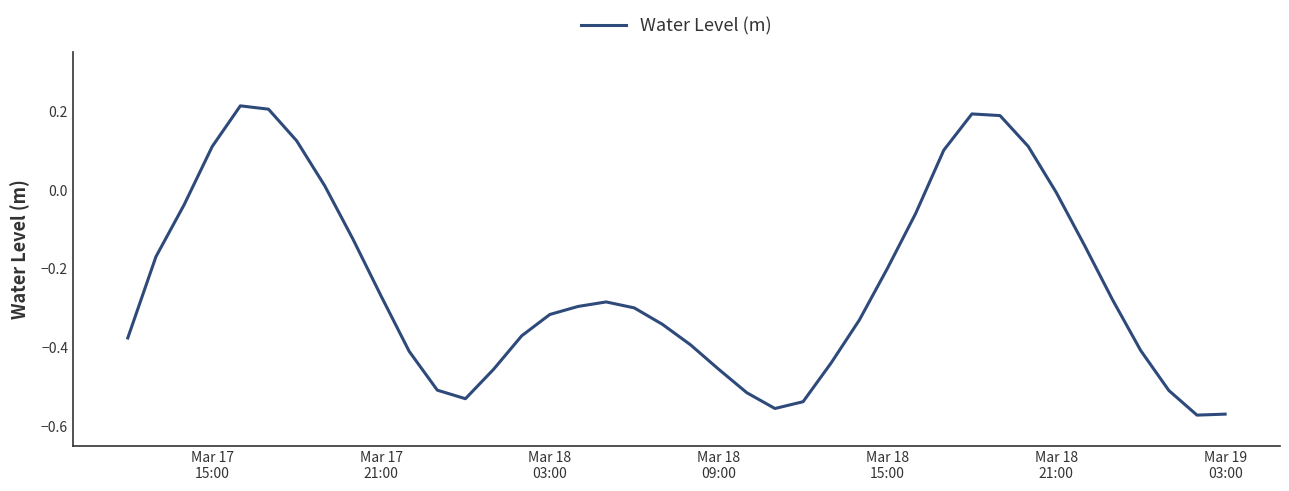

What is the difference between the maximum and minimum values?

0.8